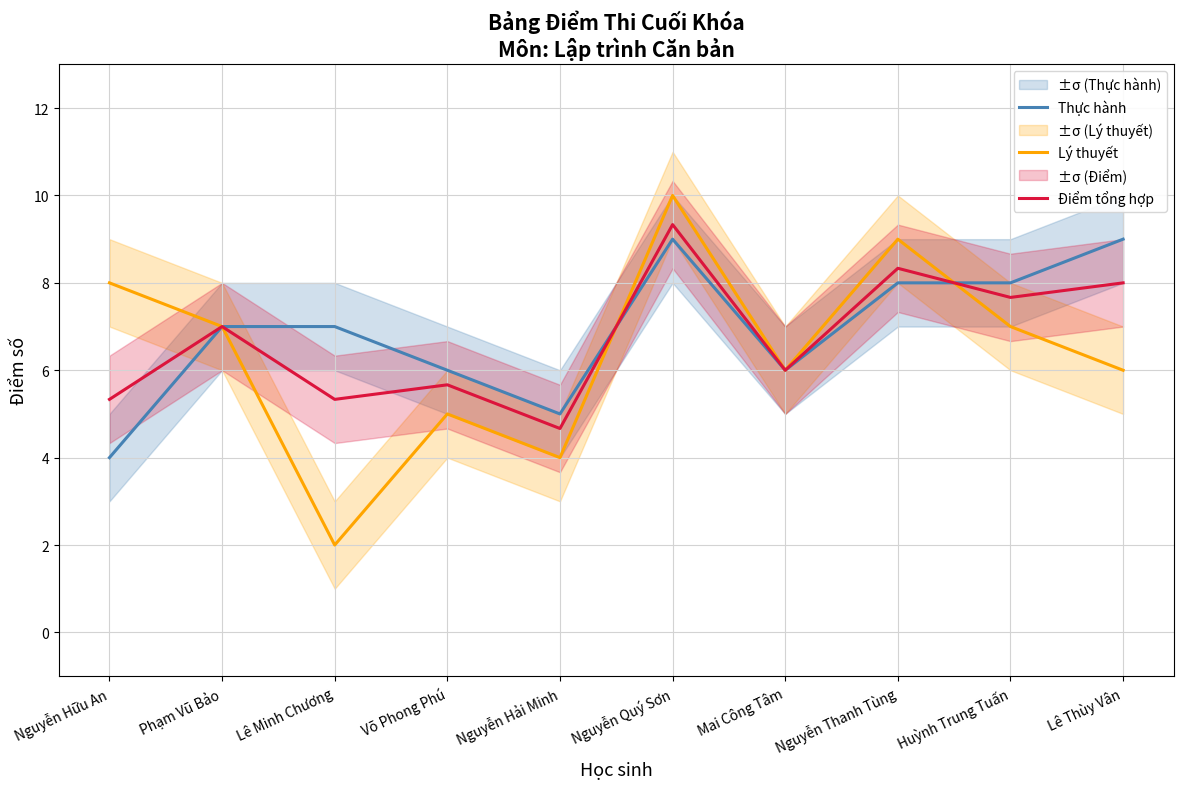

Which category has the lowest value in the Điểm tổng hợp series?

Nguyễn Hải Minh